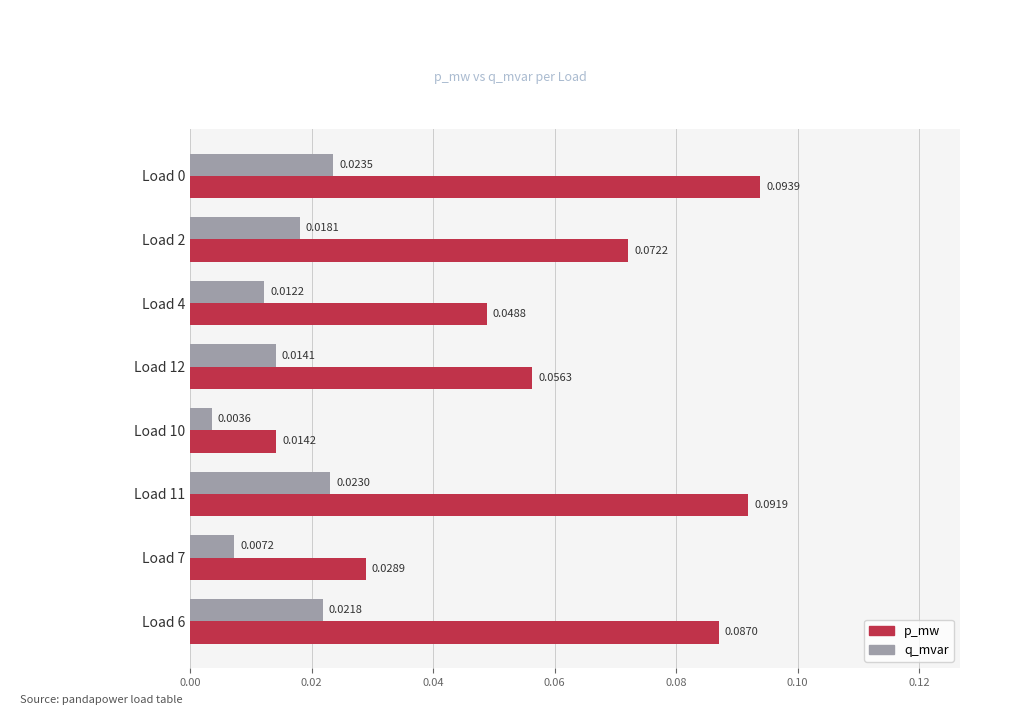

Where is p_mw nearest to the value 0?

Load 10